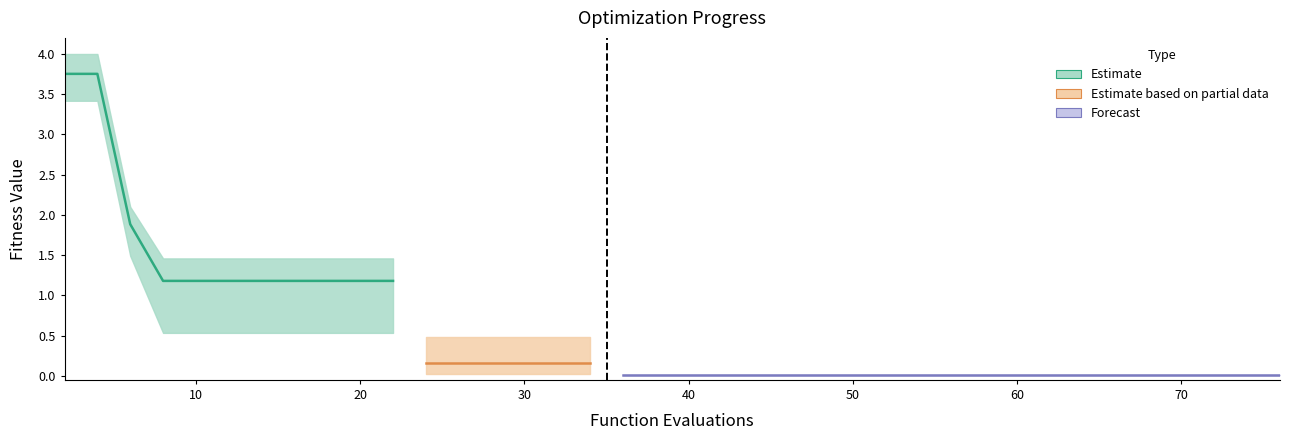

Which category has the lowest value in the worst series?

36